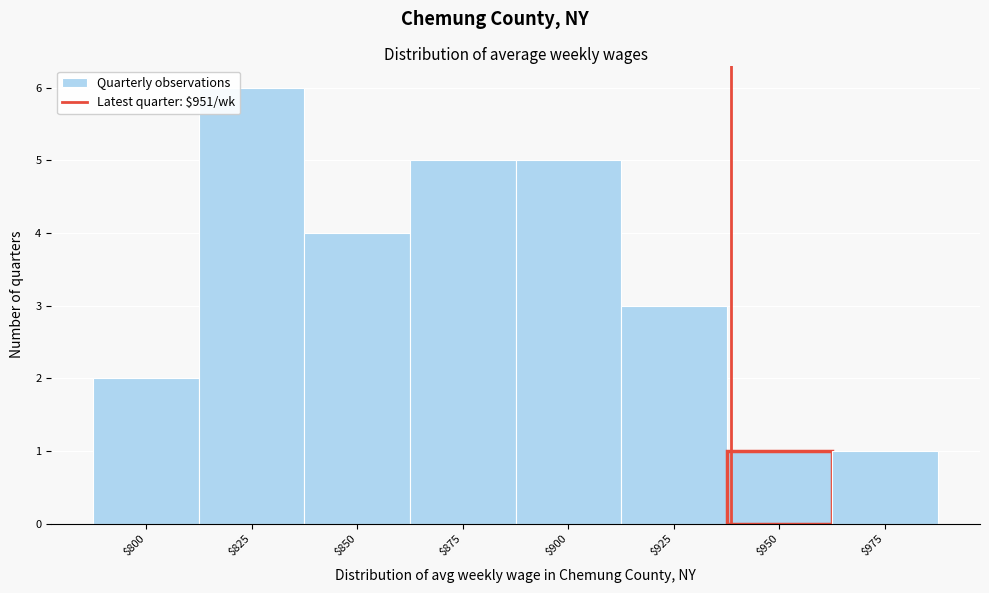

Reading left to right, extract all data points from this chart.

2	6	4	5	5	3	1	1